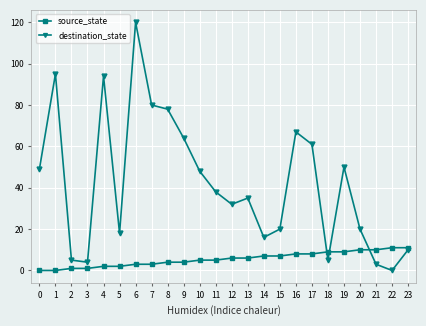

Where is the first local maximum for destination_state?

1